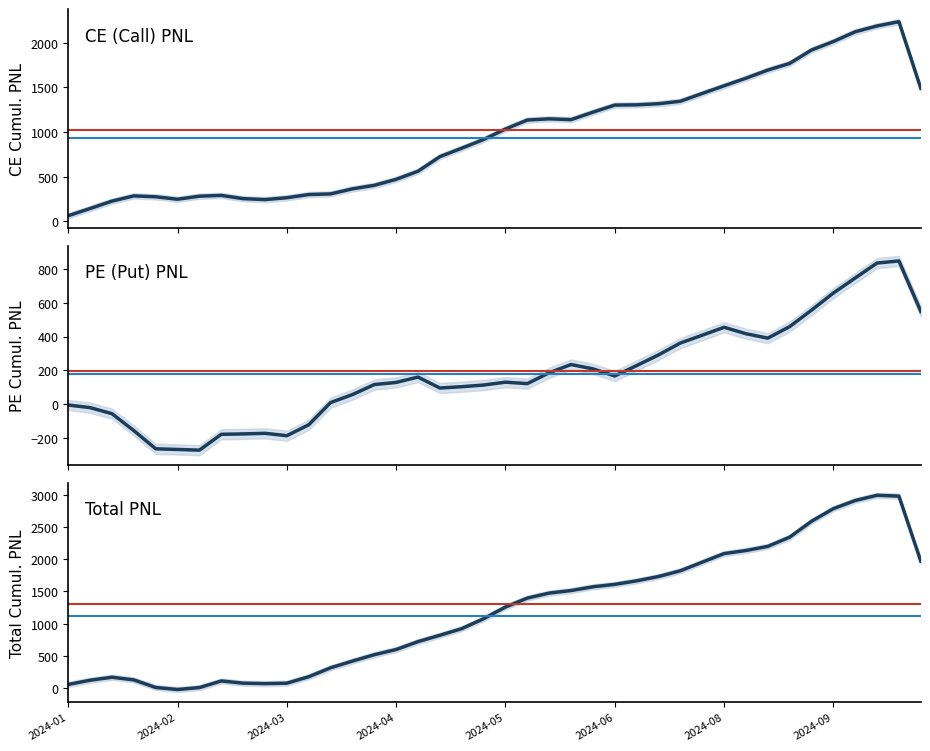

Is the value of Total Cumulative PNL at 39 greater than the value of PE Cumulative PNL at 23?

Yes